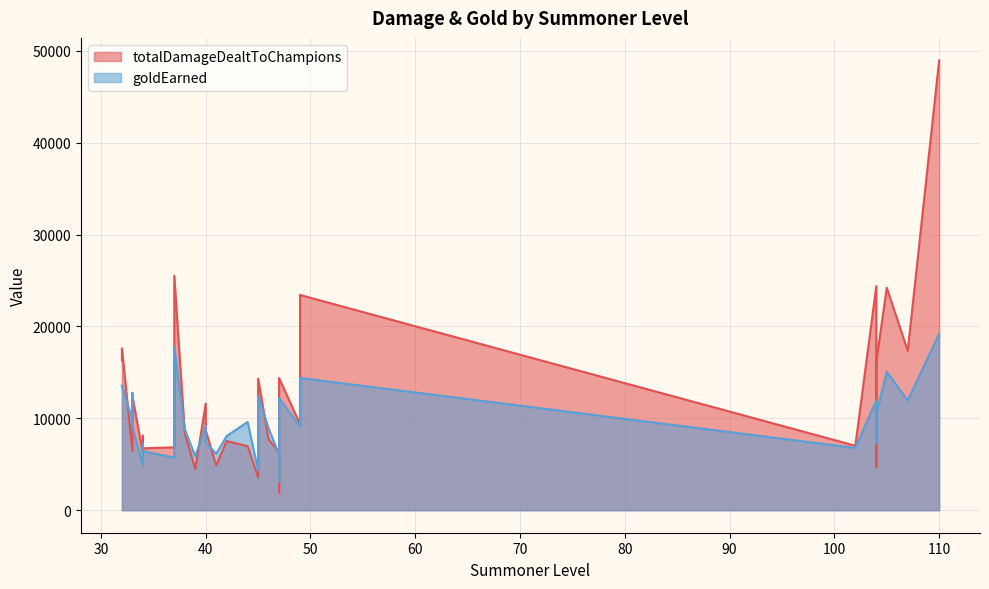

Which has a higher value, 104 or 39?

104